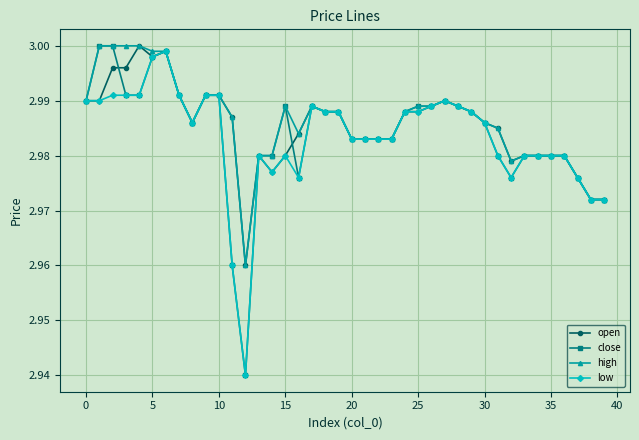

True or false: high has more than 0 interior local peaks.

True